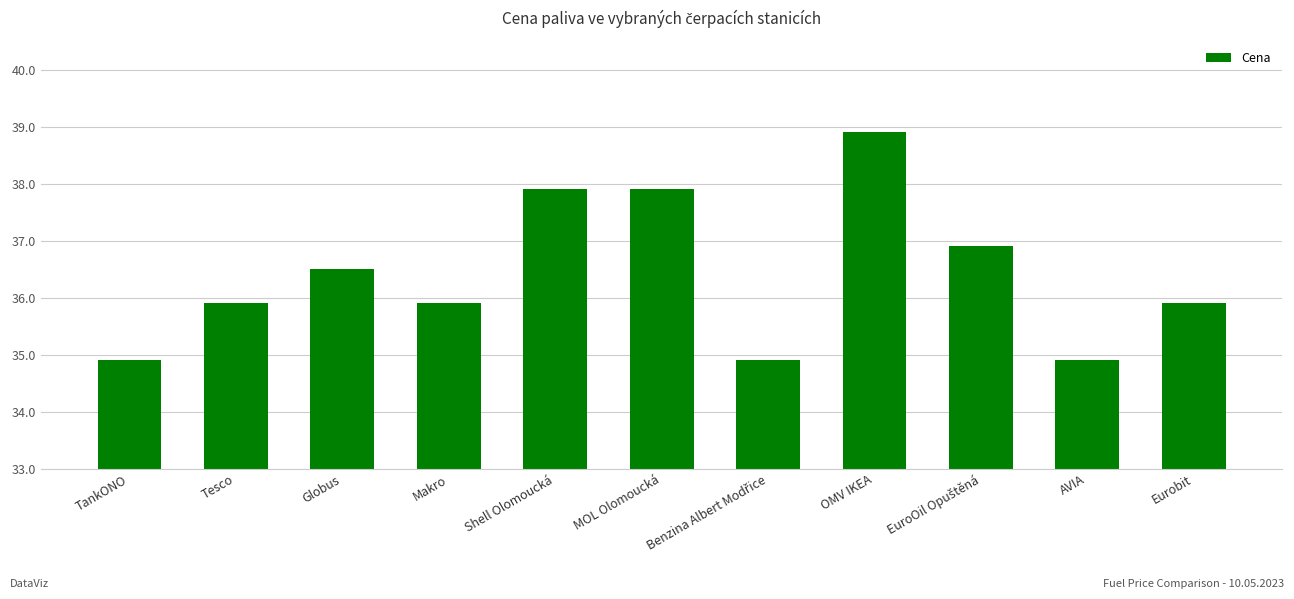

Where does the data first go above 35?

Tesco